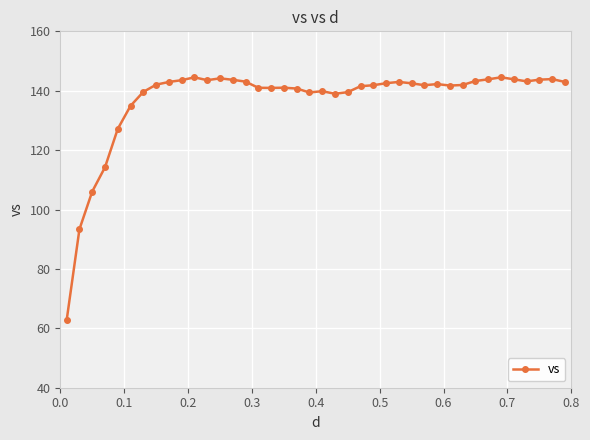

True or false: there are more than 2 points higher than both neighbors.

True